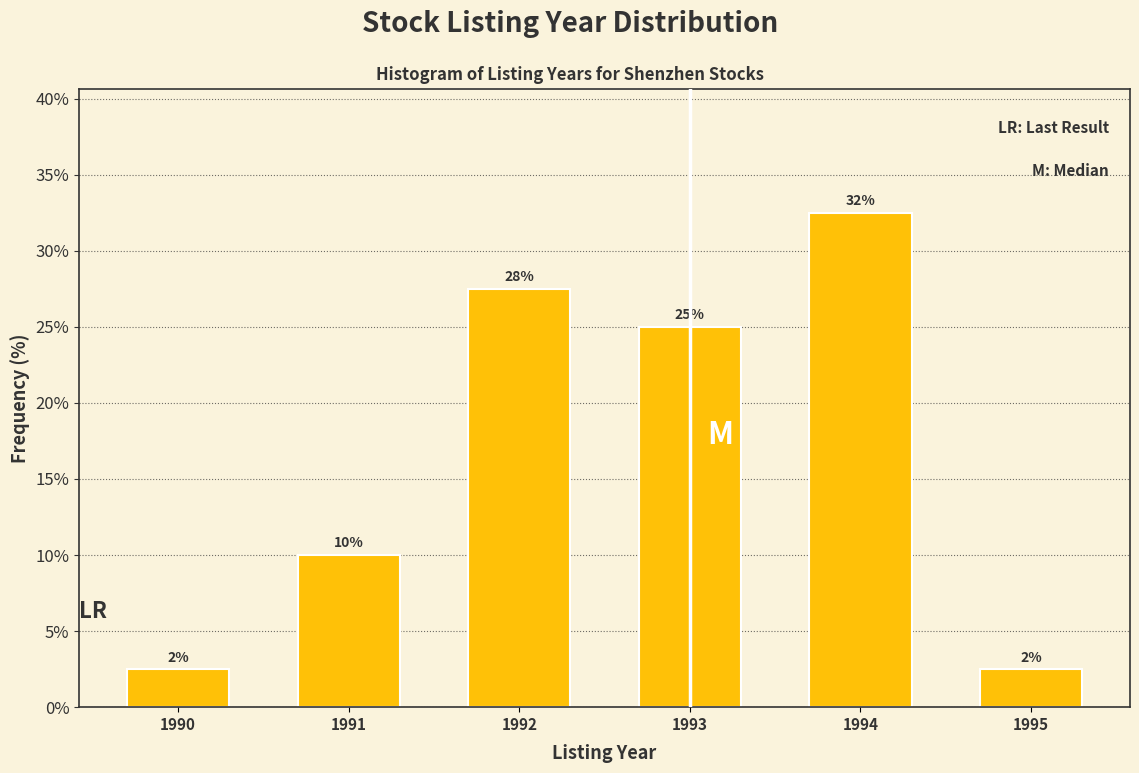

Does the chart contain any negative values?

No